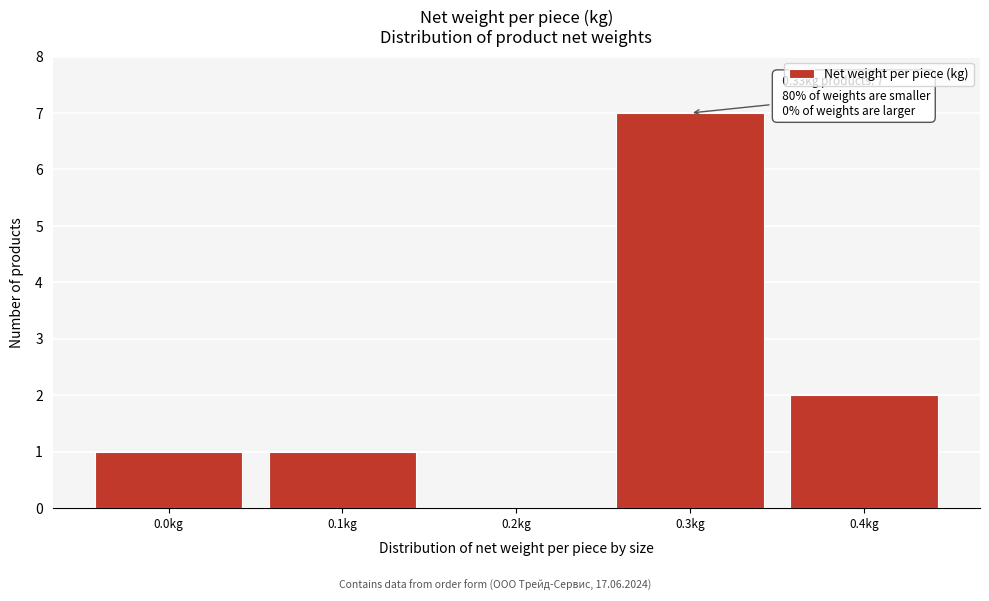

Reading left to right, list all the values displayed in this chart.

0.0kg=1	0.1kg=1	0.2kg=0	0.3kg=7	0.4kg=2